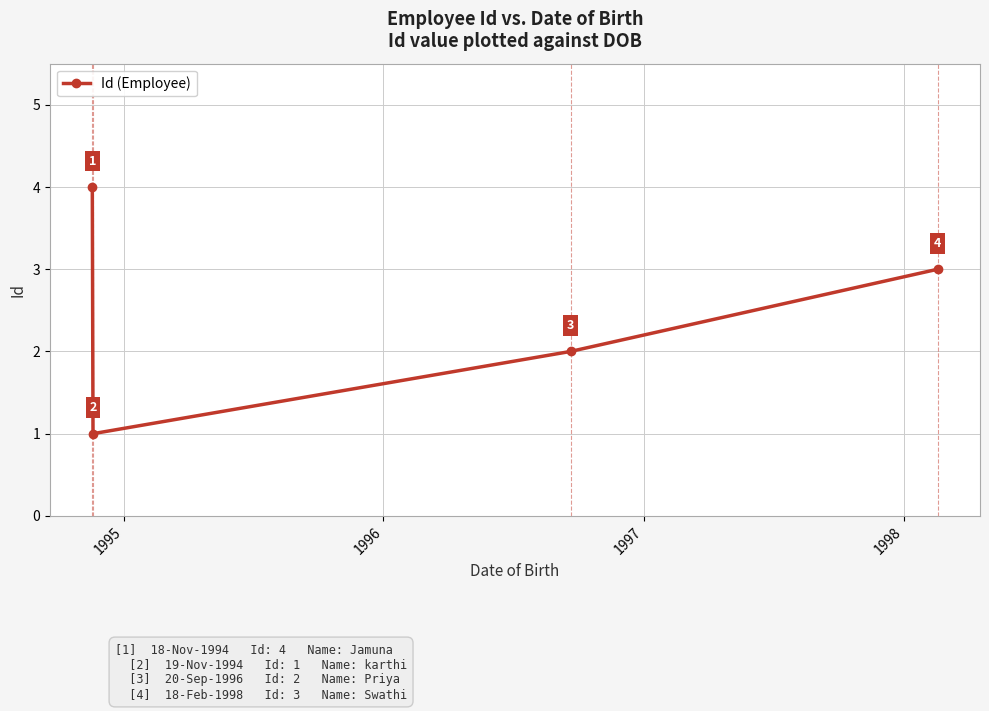

What is the value of the 3rd point from the left?

2